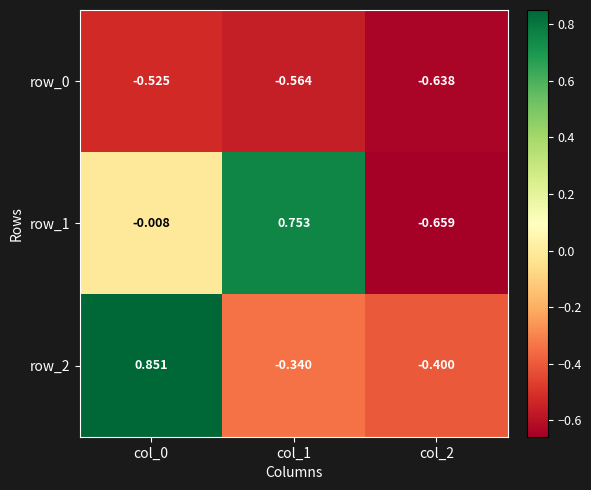

Is the value of row_0 at col_2 greater than the value of row_1 at col_1?

No